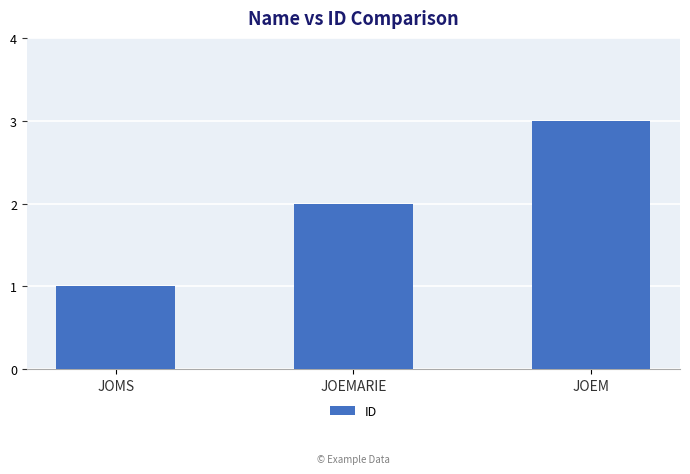

What is the minimum value shown in the chart?

1